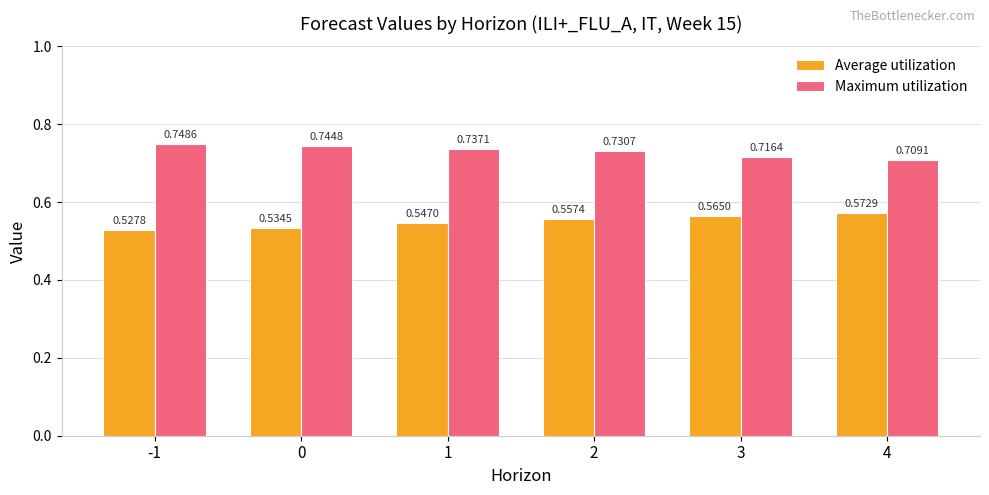

Which series changed the most between 3 and 4?

Average utilization